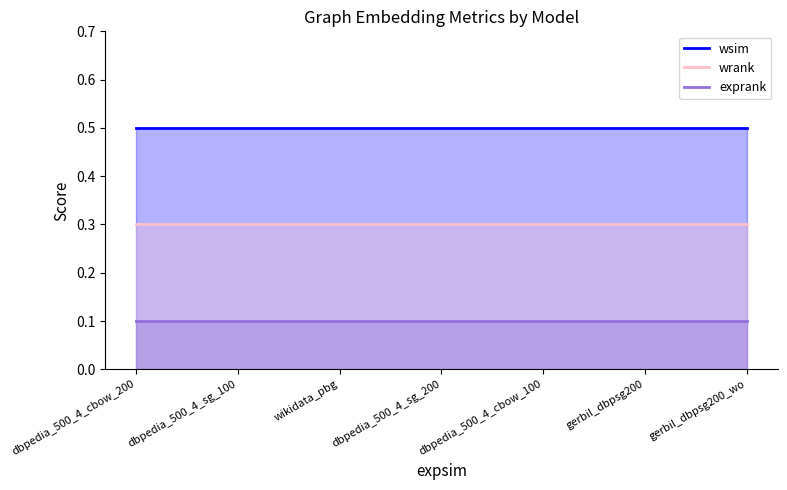

At which label does wrank reach its minimum?

dbpedia_500_4_cbow_200